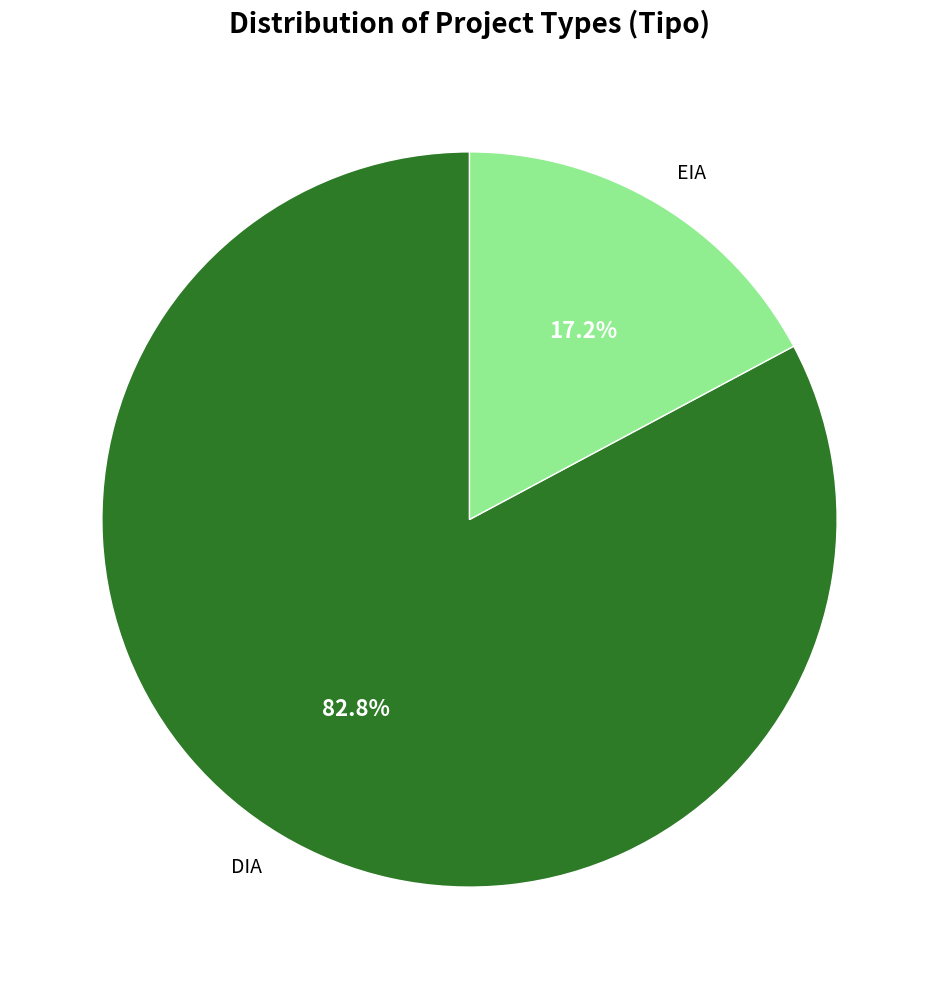

How many slices are in this pie chart?

2